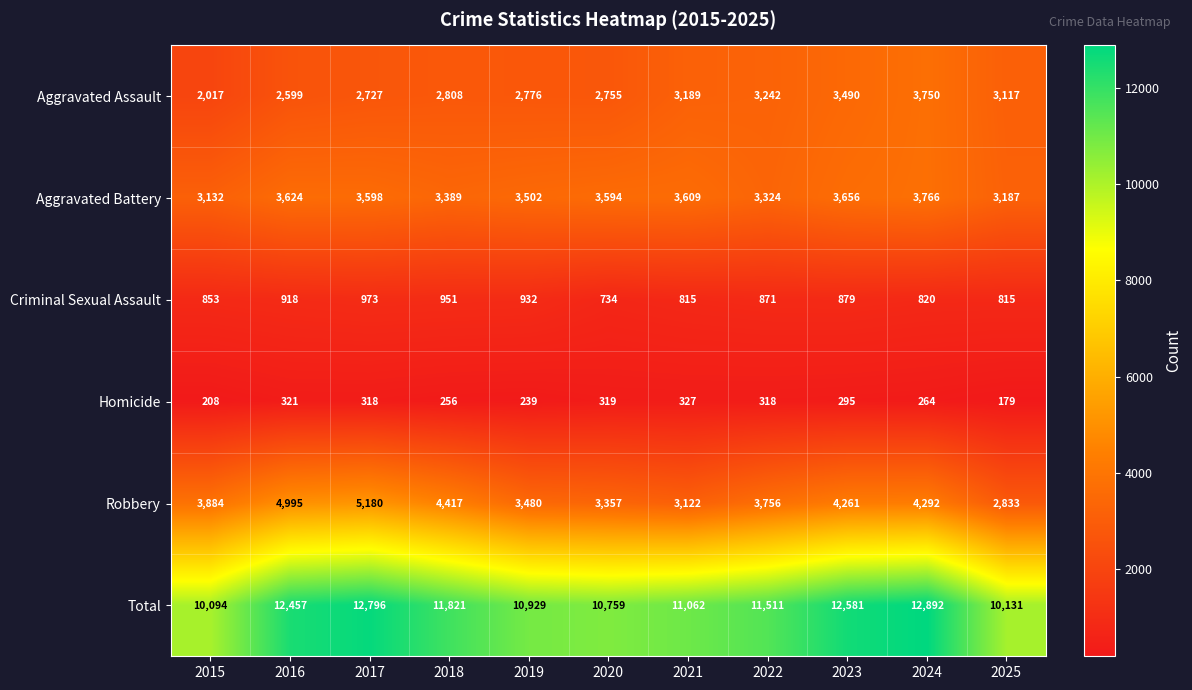

What is the difference between the Homicide values at 2019 and 2020?

80